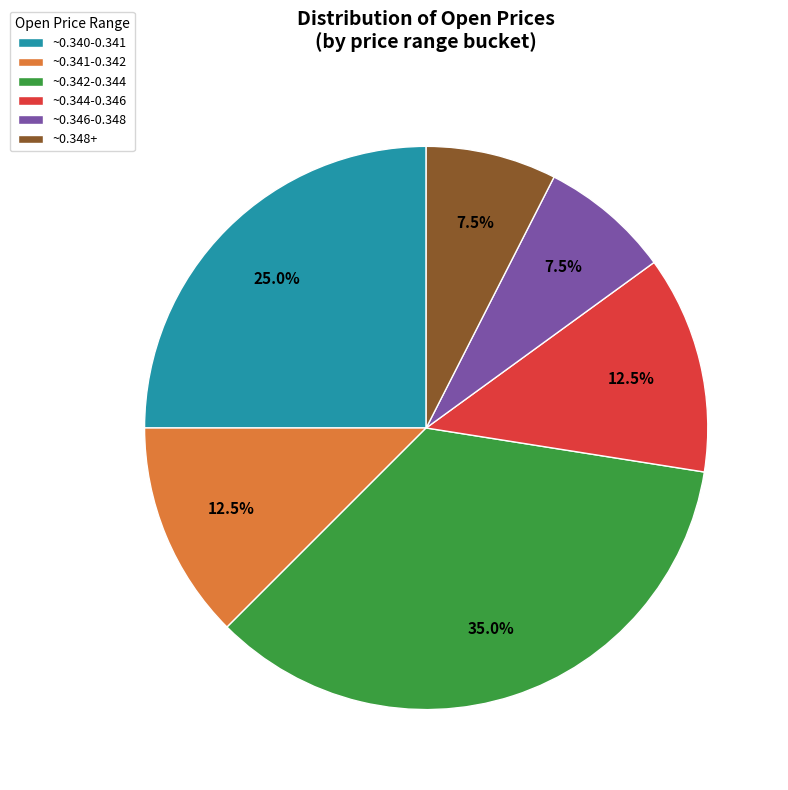

Which slice is the largest?

~0.342-0.344